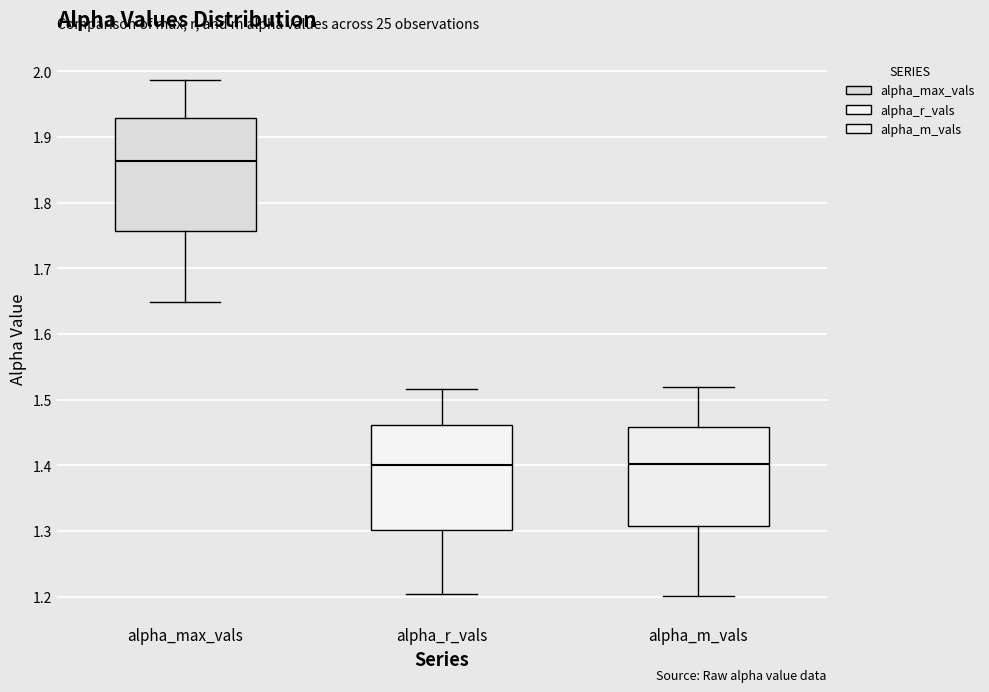

Which box is the tallest, from its lower edge to its upper edge?

alpha_max_vals